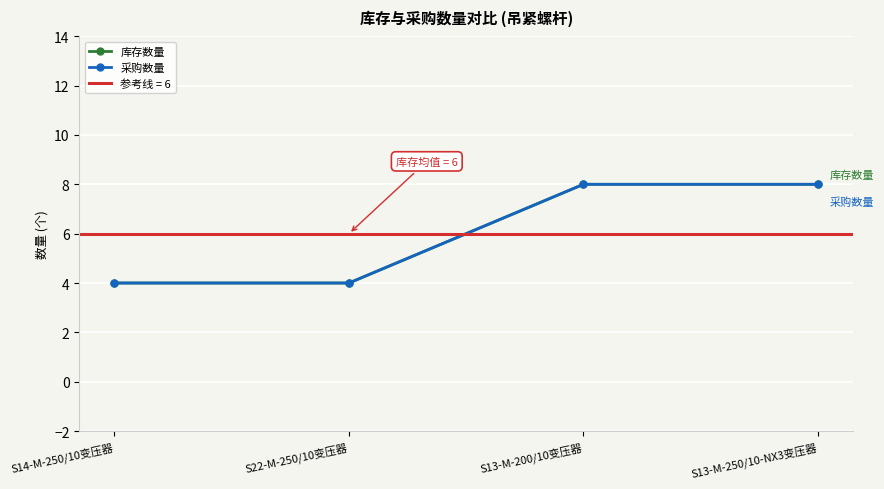

At S13-M-250/10-NX3变压器, list the series in order from smallest to largest.

库存数量, 采购数量